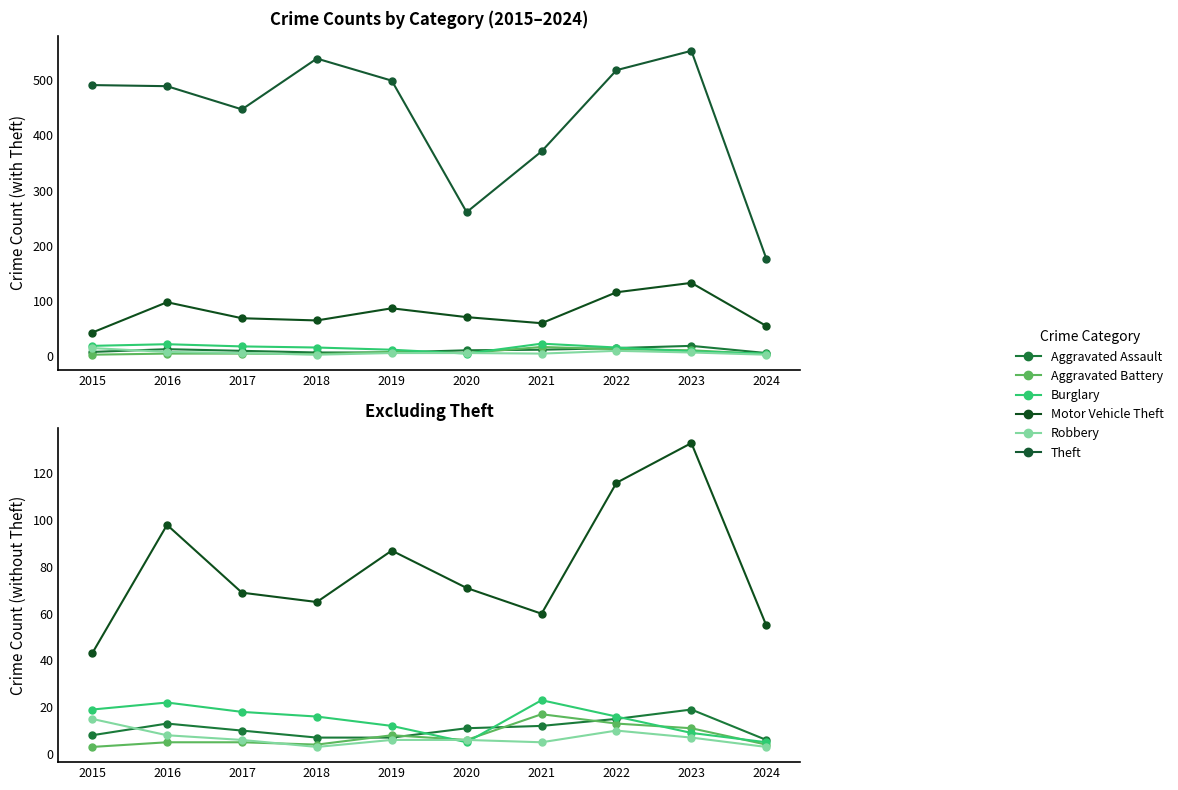

Which category has the highest value across all series?

2023